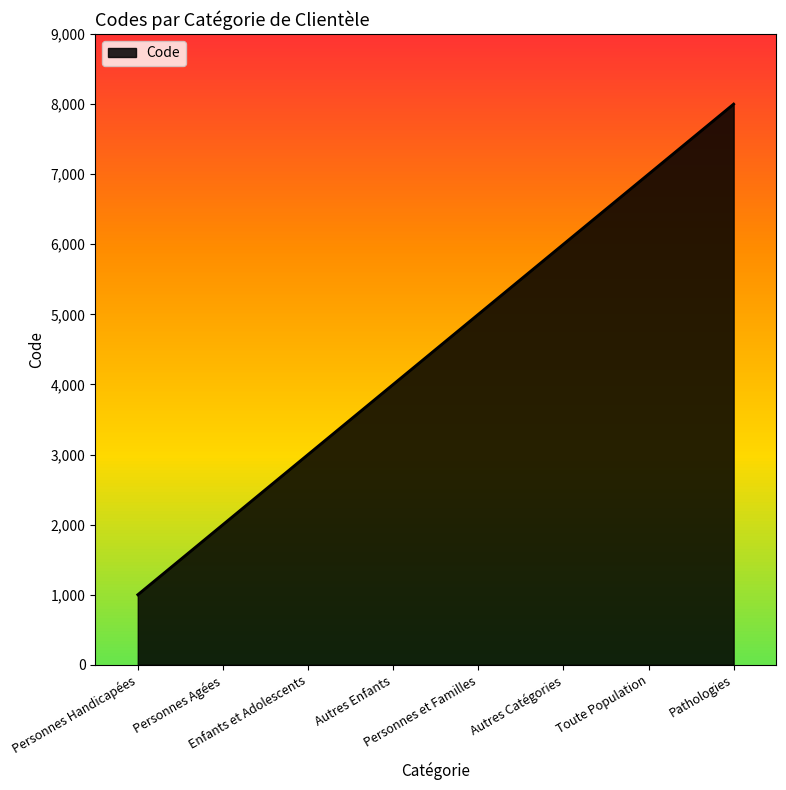

What position from the left is Autres Enfants?

4